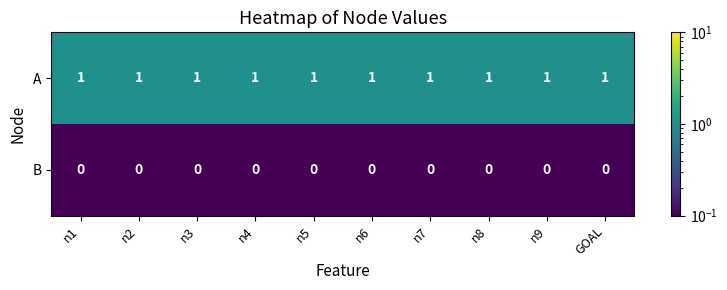

The value of A at n9 is 0. True or false?

False